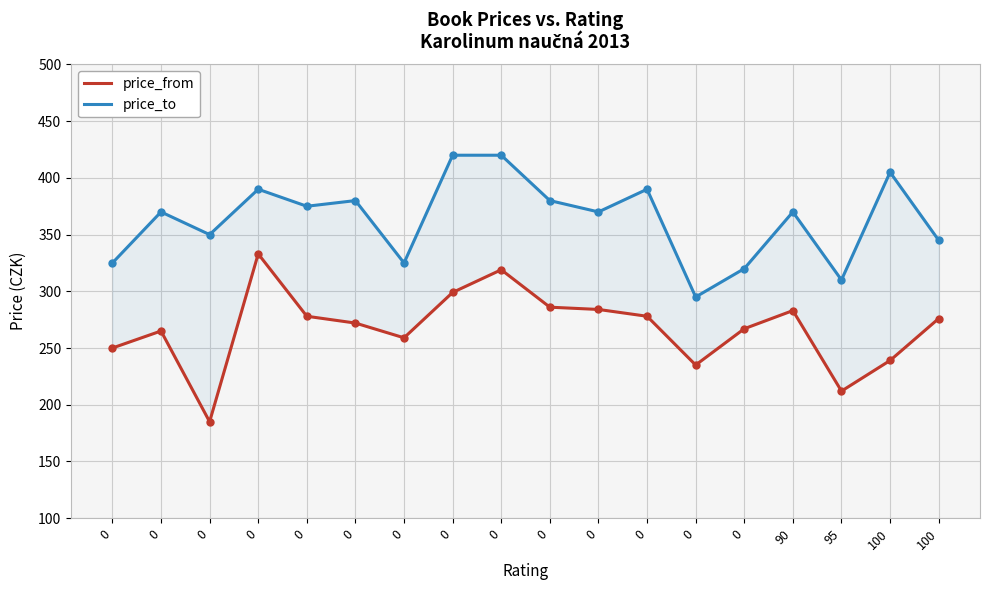

True or false: price_to has a value of 380 at 0.

True